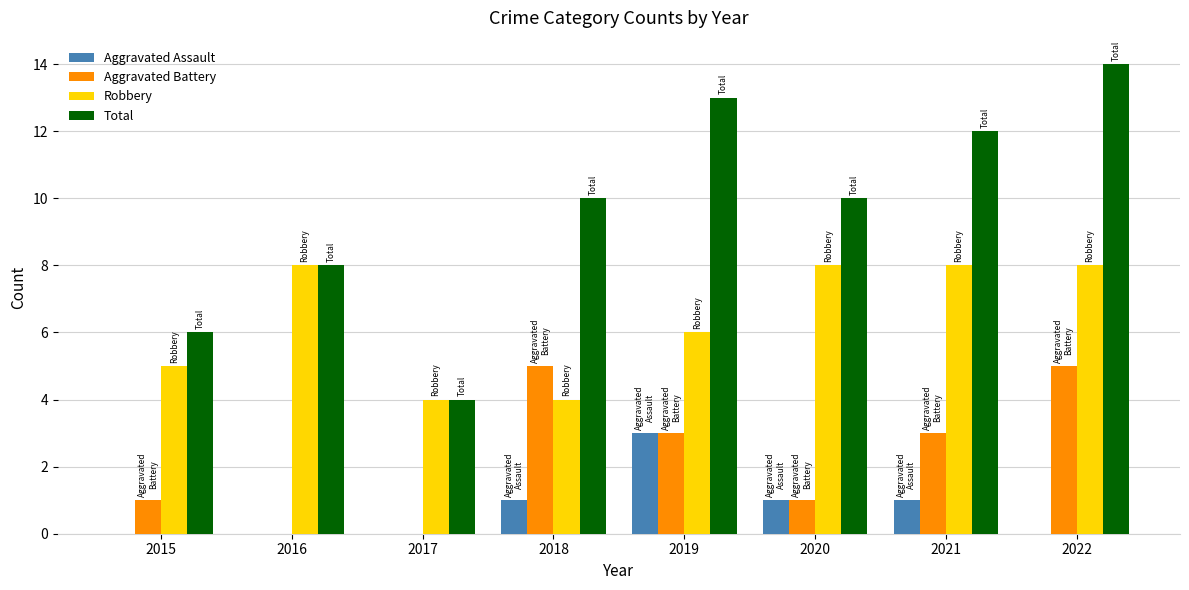

Are the bars horizontal?

No